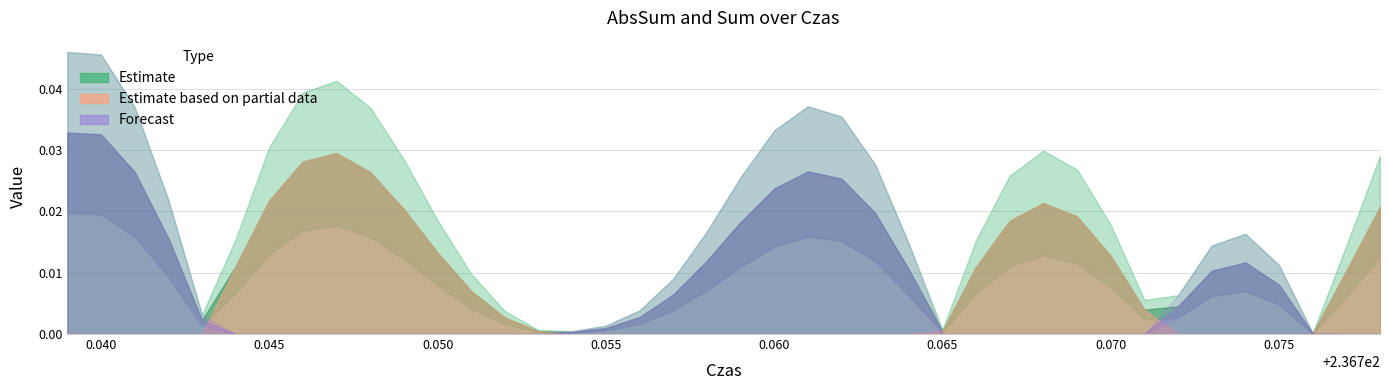

Between 4 and 27, which is larger?

27